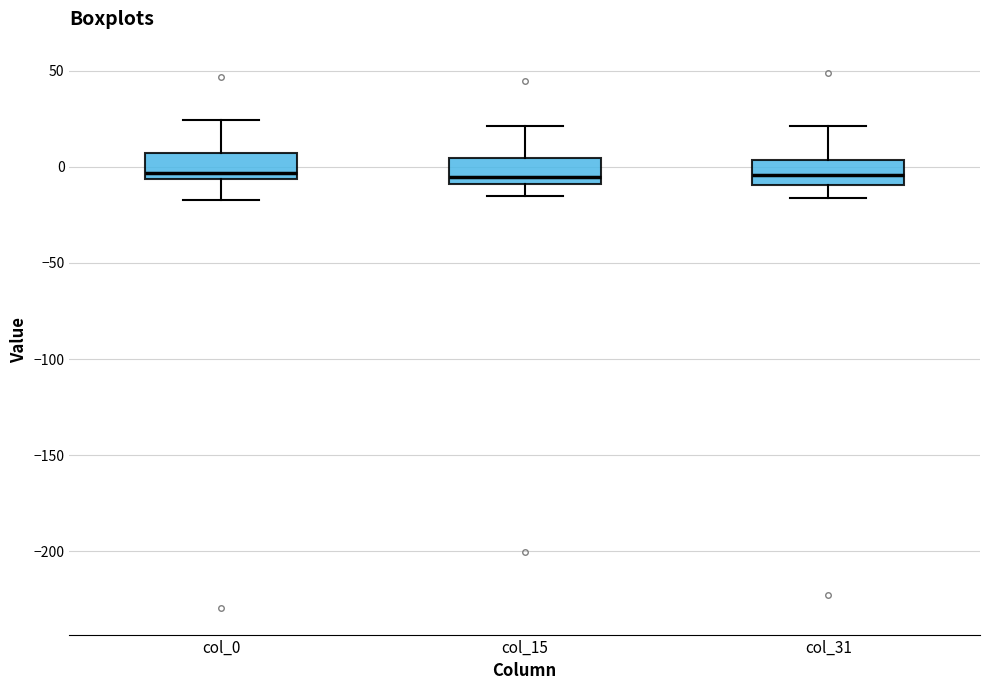

Reading left to right, read every box against the y-axis: the position of its median line, the range the box covers, and the ends of its whiskers. The values are not printed on the chart, so give them approximately, as read against the axis.

col_0: median -5 (just above the box's lower edge), box -5 to 5, whiskers -15 to 25
col_15: median -5, box -10 to 5, whiskers -15 to 20
col_31: median -5, box -10 to 5, whiskers -15 to 20